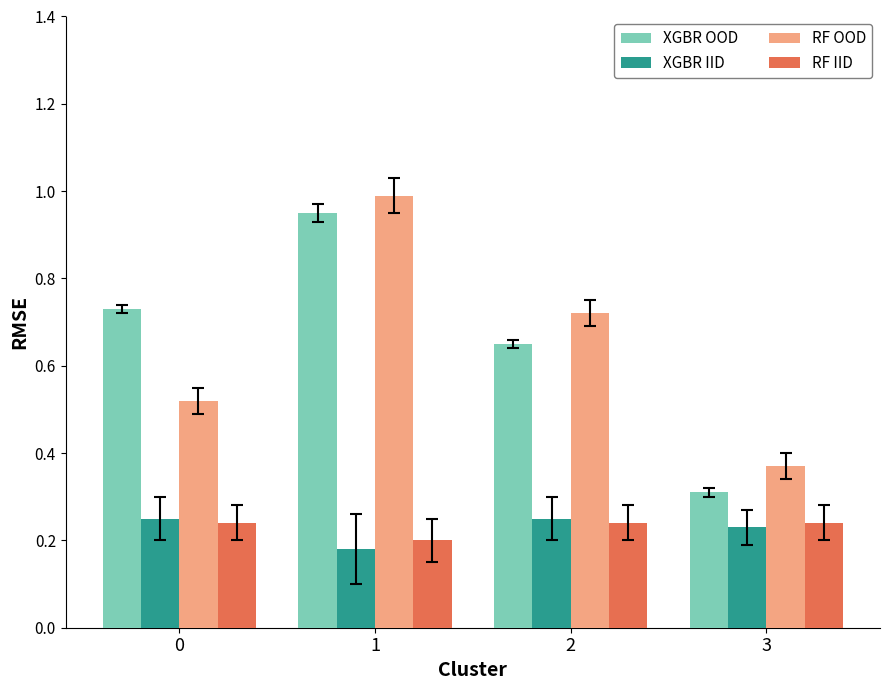

What is the total value across all series at 0?

1.7